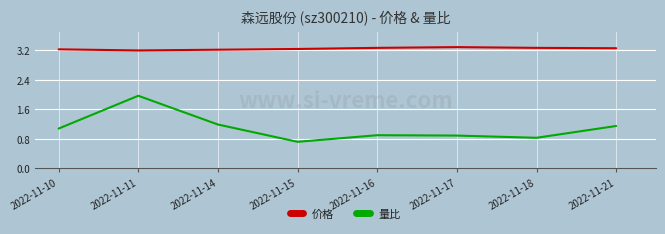

Which series has the largest range (max minus min)?

量比